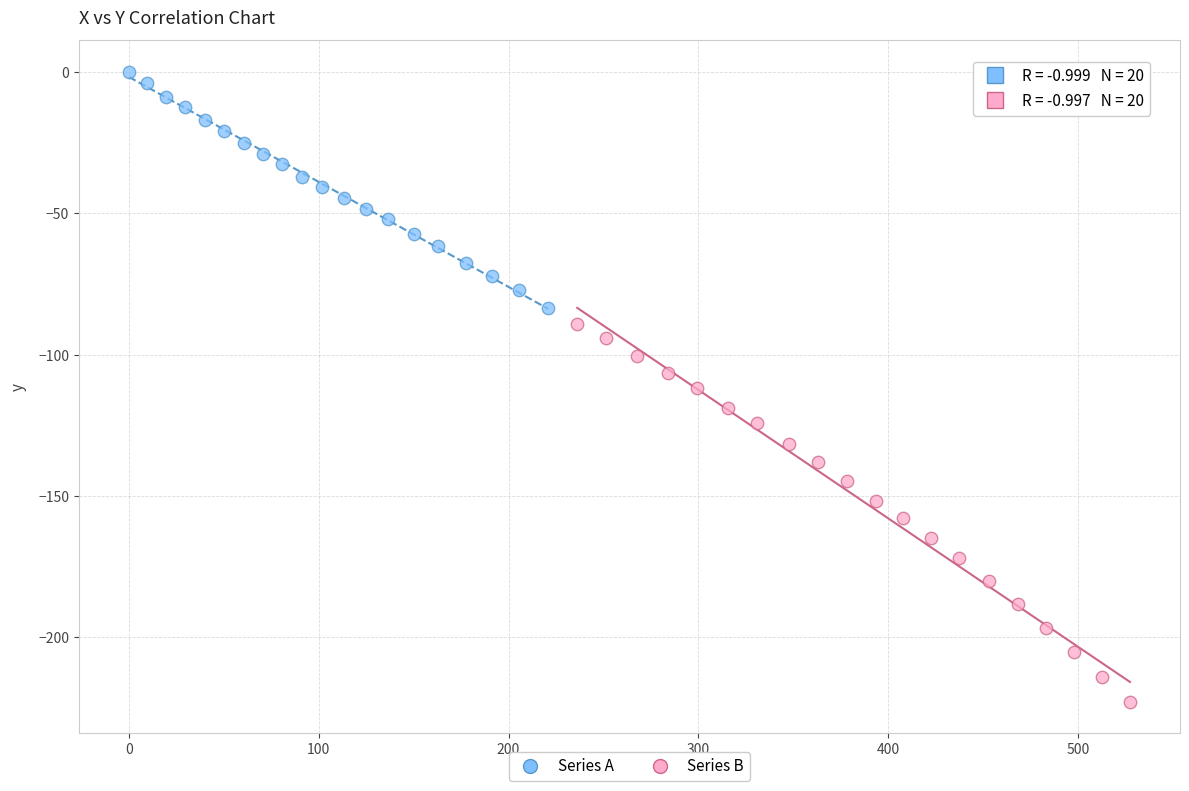

Which series has the widest spread of Y values?

Series B